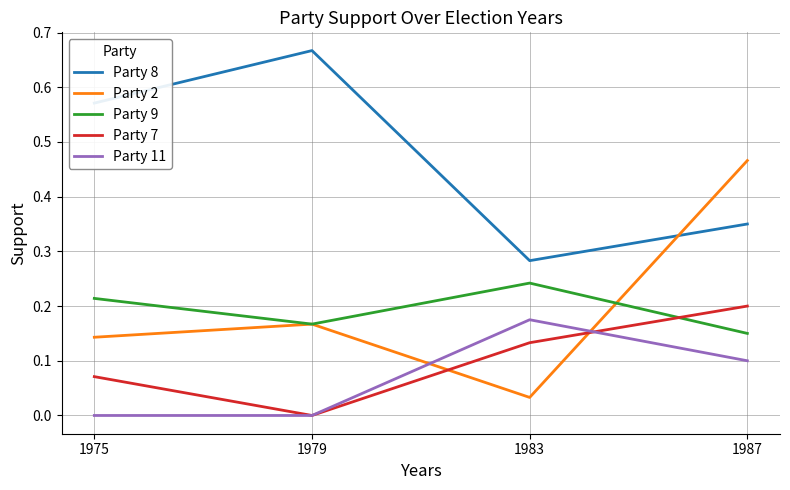

Which series changed the most between 1975 and 1983?

Party 8